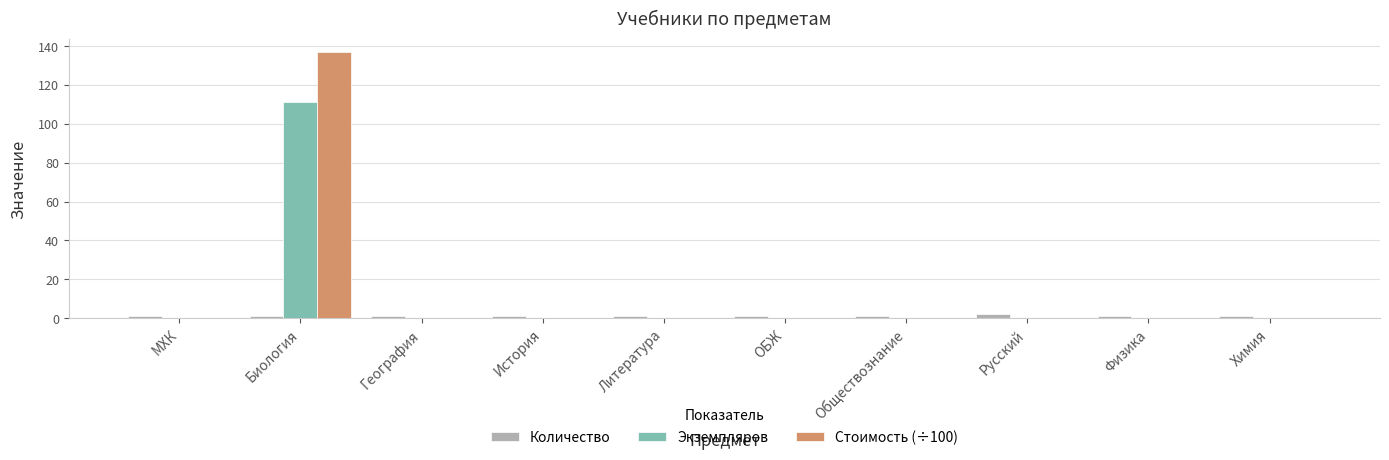

What is the highest value of the Экземпляров series?

111.0